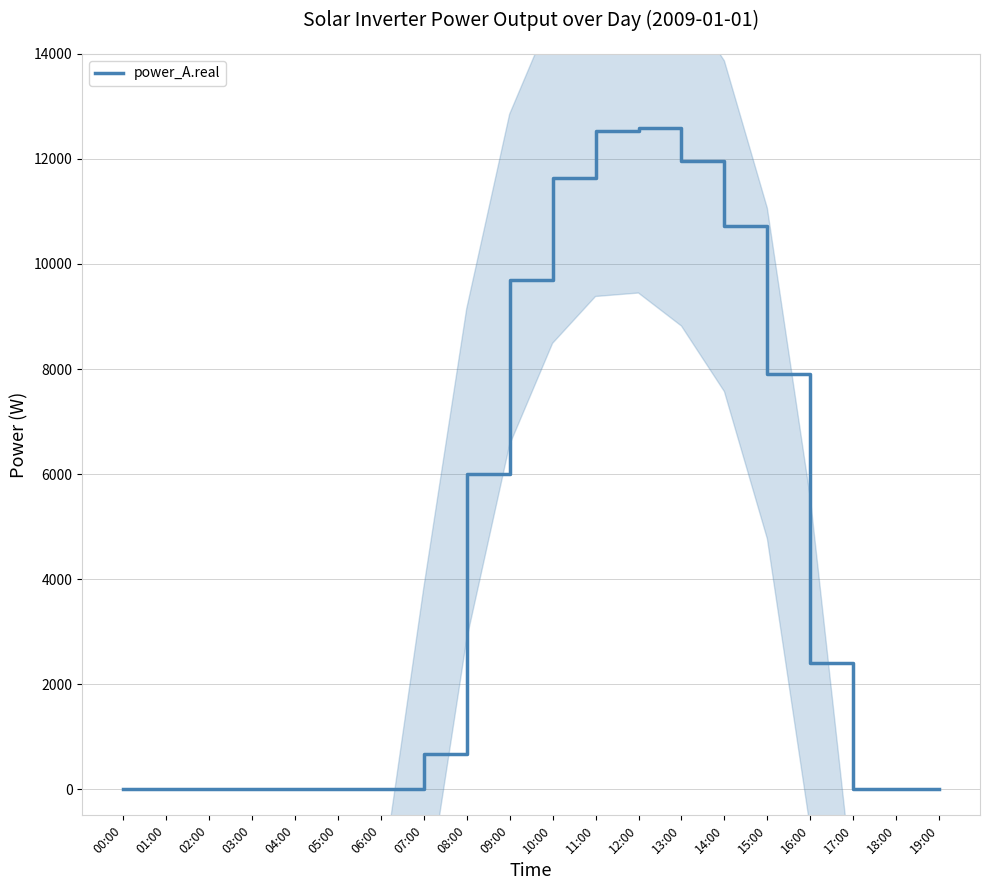

At which label is the value closest to 6297?

08:00